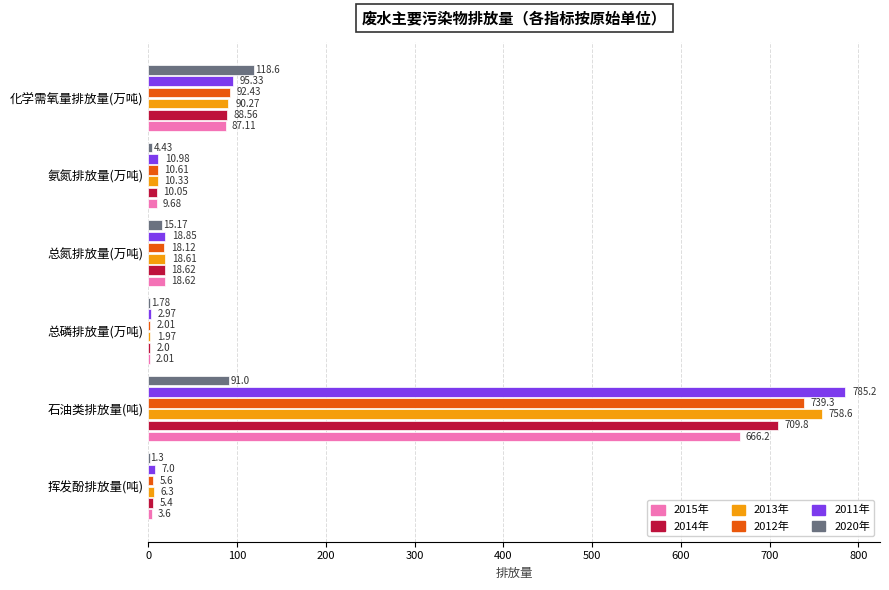

Is the value of 2014年 at 总氮排放量(万吨) greater than the value of 2015年 at 总磷排放量(万吨)?

Yes